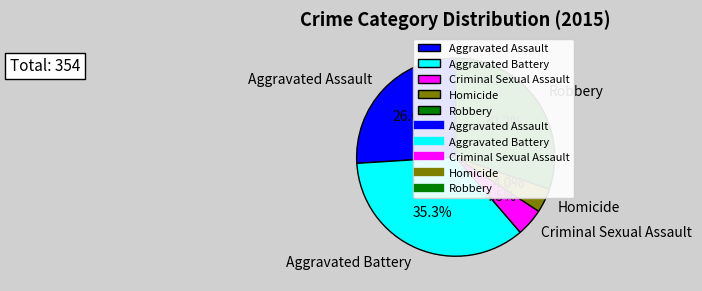

What is the total percentage of Criminal Sexual Assault and Aggravated Assault?

30.5%